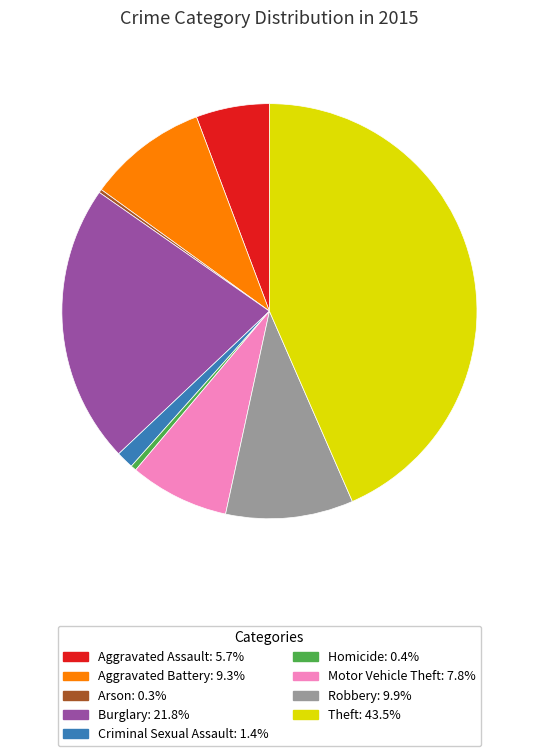

Is Criminal Sexual Assault the majority of the pie?

No